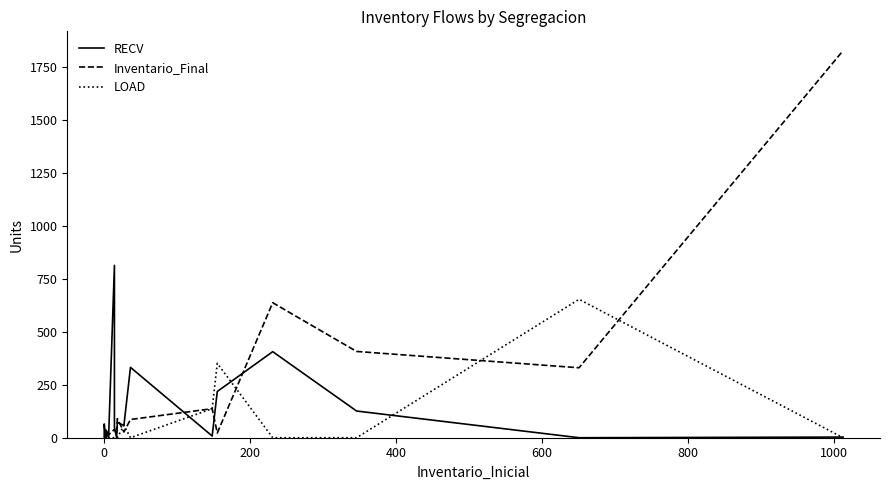

How many interior local peaks does the RECV series have?

7